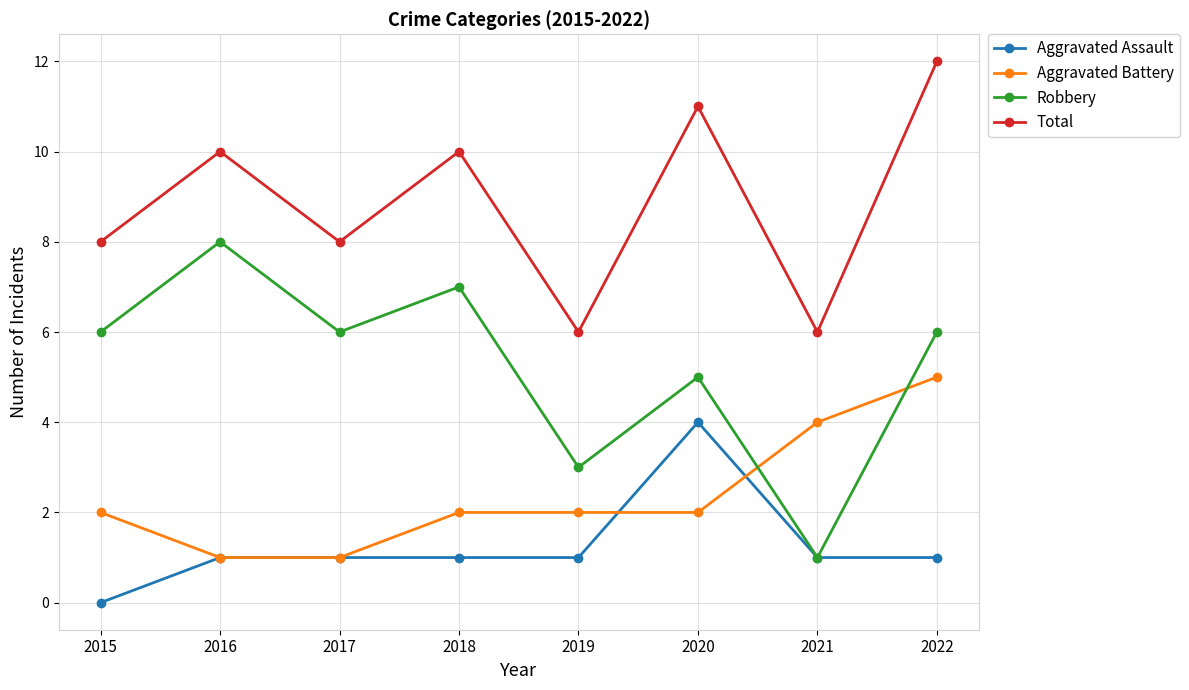

True or false: Aggravated Assault and Total intersect in this chart.

False